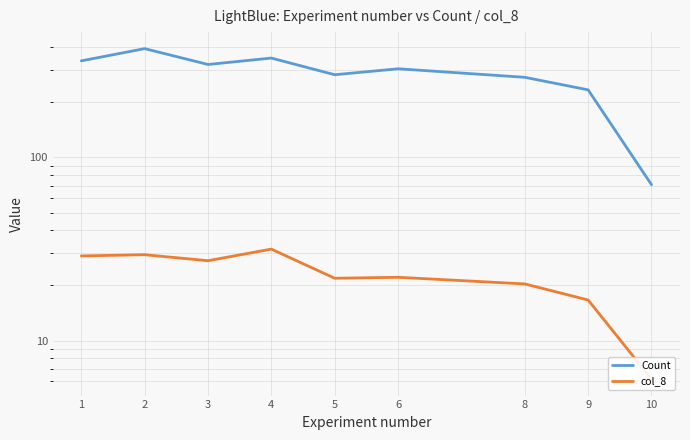

Where does the col_8 series first go above 22?

1